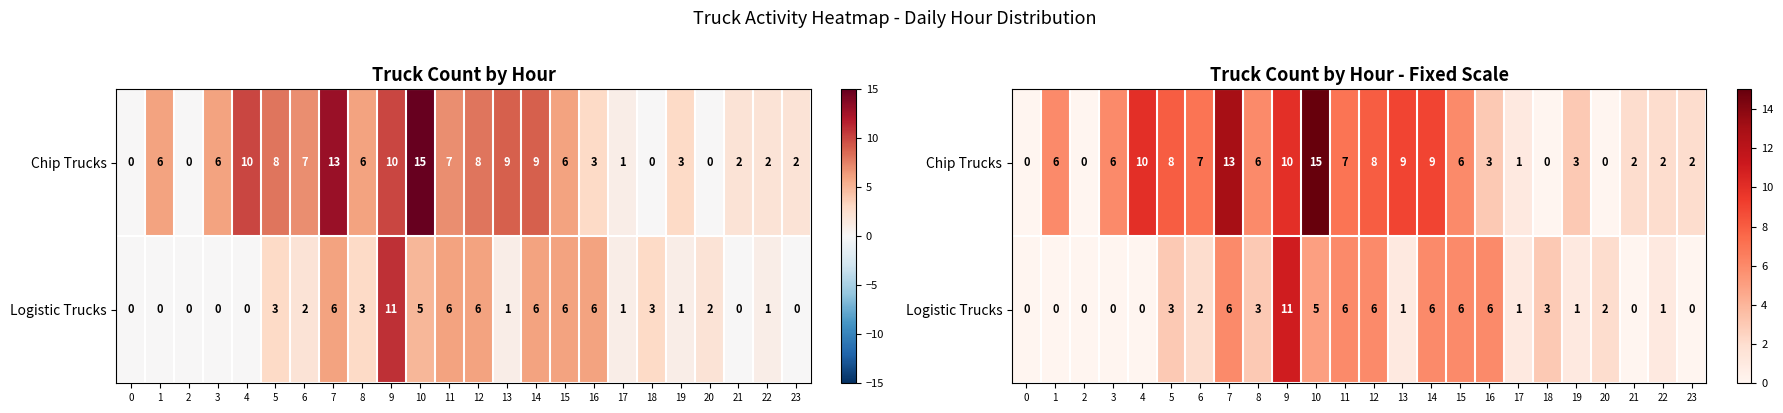

Is the value of Chip Trucks at 1 greater than the value of Logistic Trucks at 12?

No